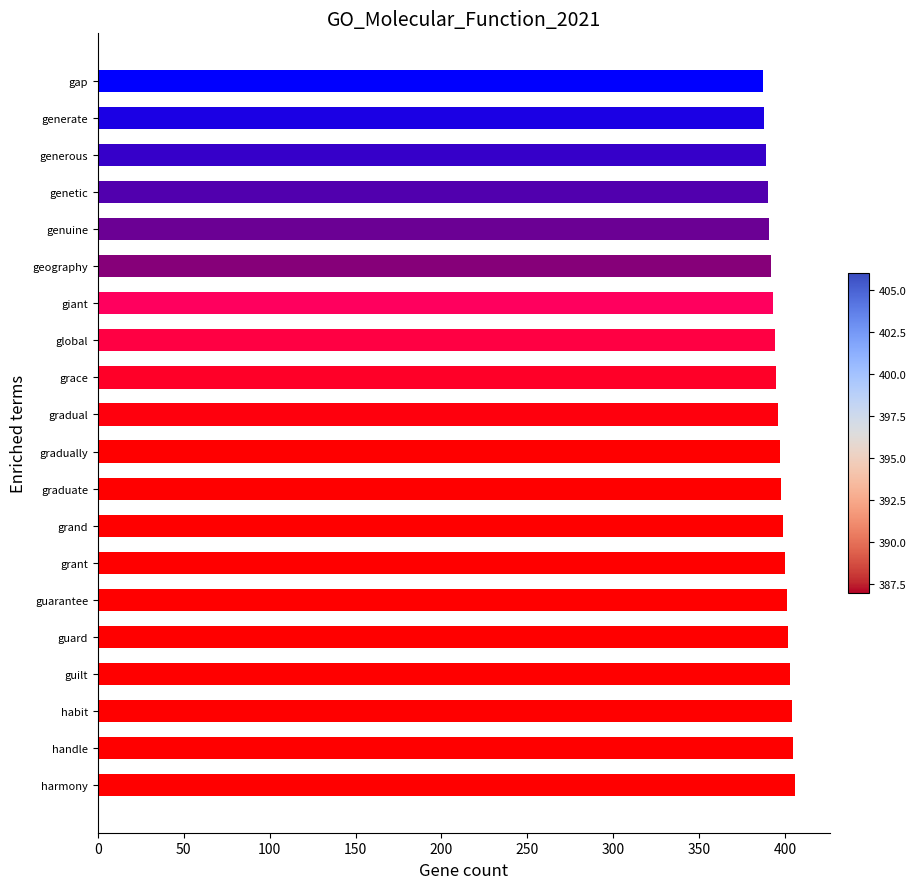

What is the smallest value displayed?

387